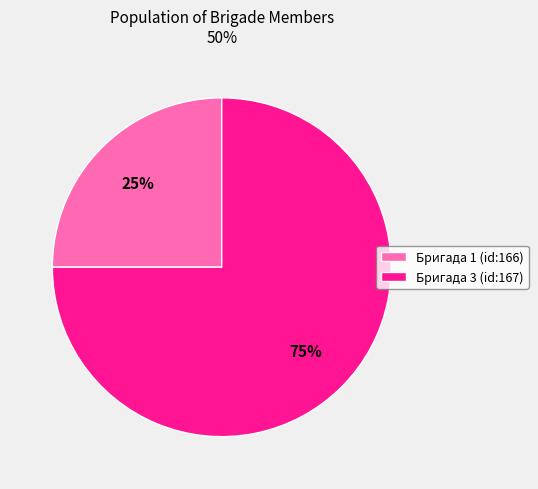

To the nearest percent, what is the average slice percentage?

50%